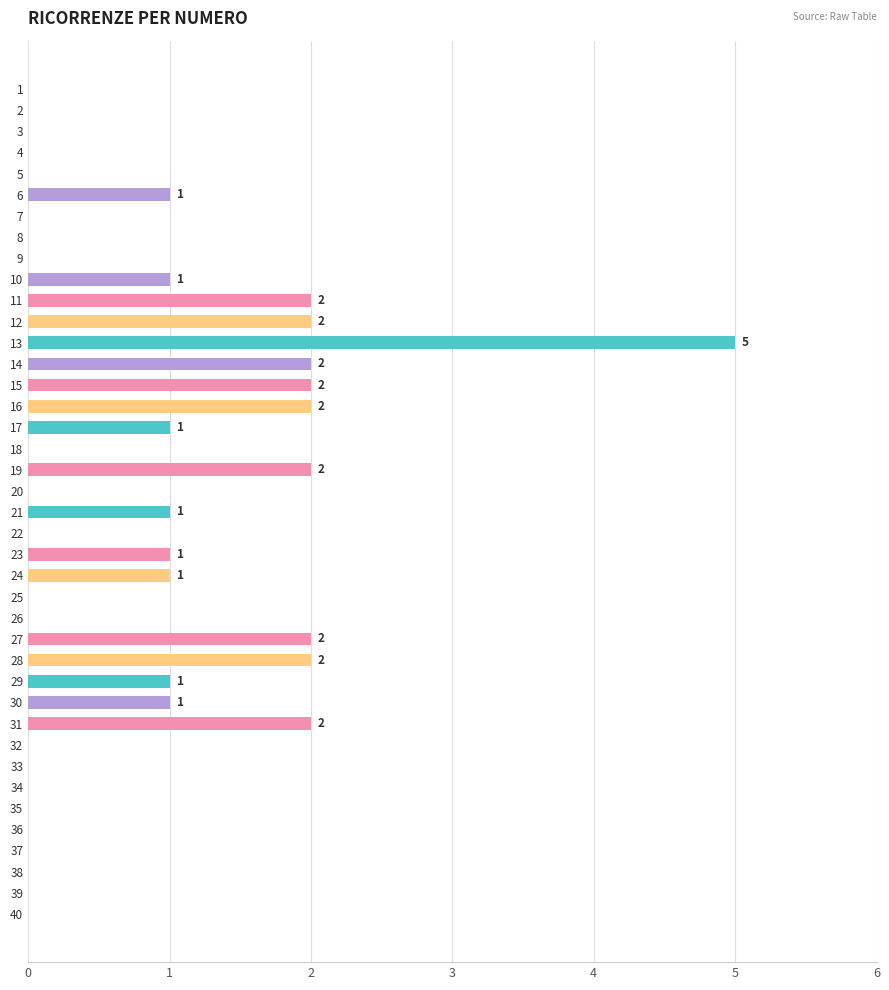

The chart shows a value of 1 at 12. True or false?

False